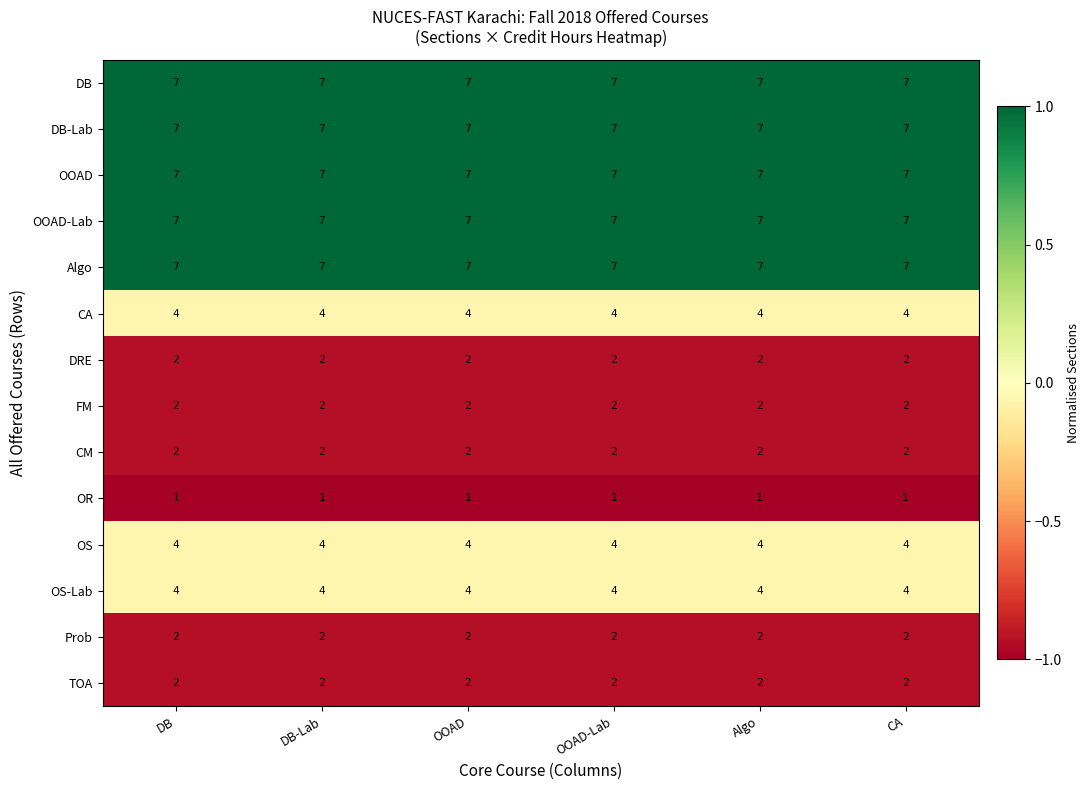

What is the total value across all series at Algo?

58